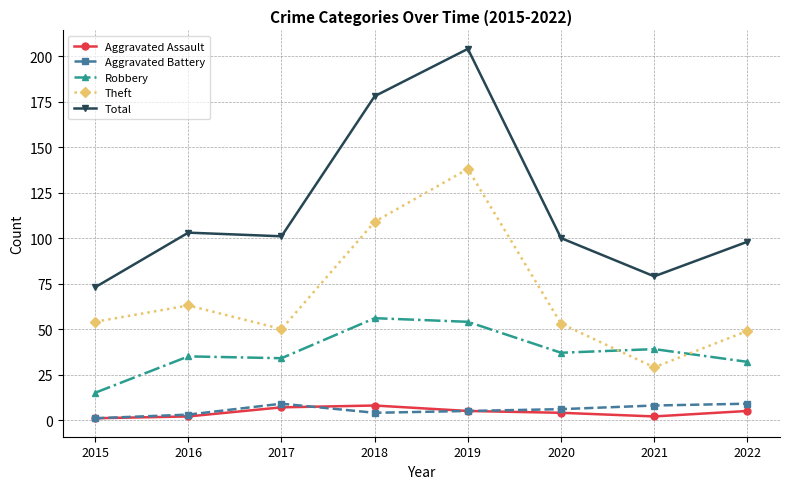

Reading left to right, extract all data points from this chart.

Aggravated Assault: 2015=1	2016=2	2017=7	2018=8	2019=5	2020=4	2021=2	2022=5
Aggravated Battery: 2015=1	2016=3	2017=9	2018=4	2019=5	2020=6	2021=8	2022=9
Robbery: 2015=15	2016=35	2017=34	2018=56	2019=54	2020=37	2021=39	2022=32
Theft: 2015=54	2016=63	2017=50	2018=109	2019=138	2020=53	2021=29	2022=49
Total: 2015=73	2016=103	2017=101	2018=178	2019=204	2020=100	2021=79	2022=98